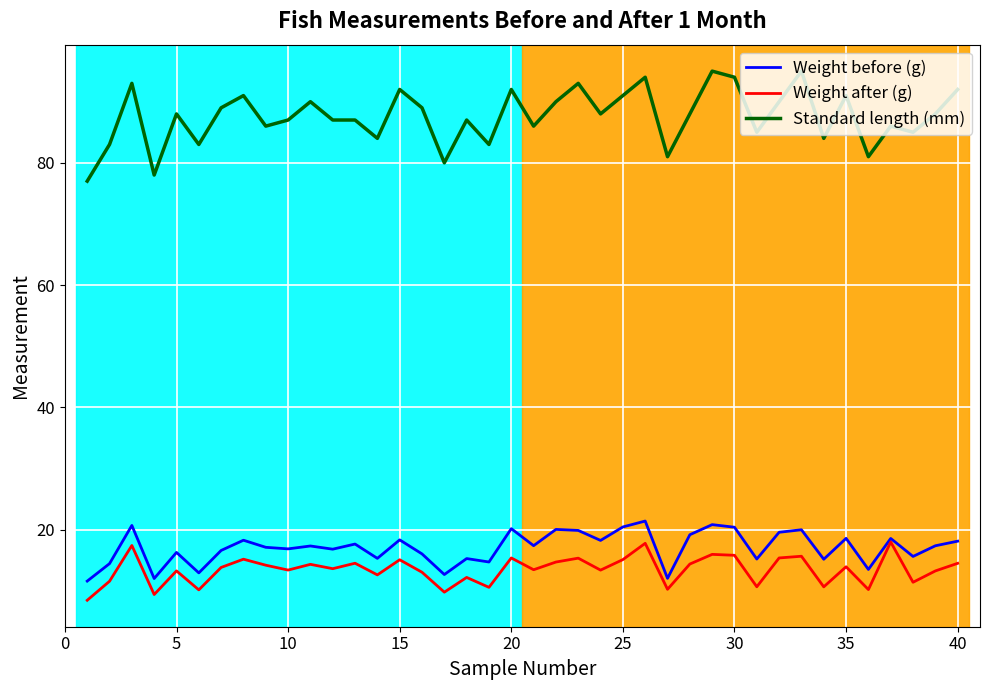

What is the sum of all Standard length (mm) values?

3503.0